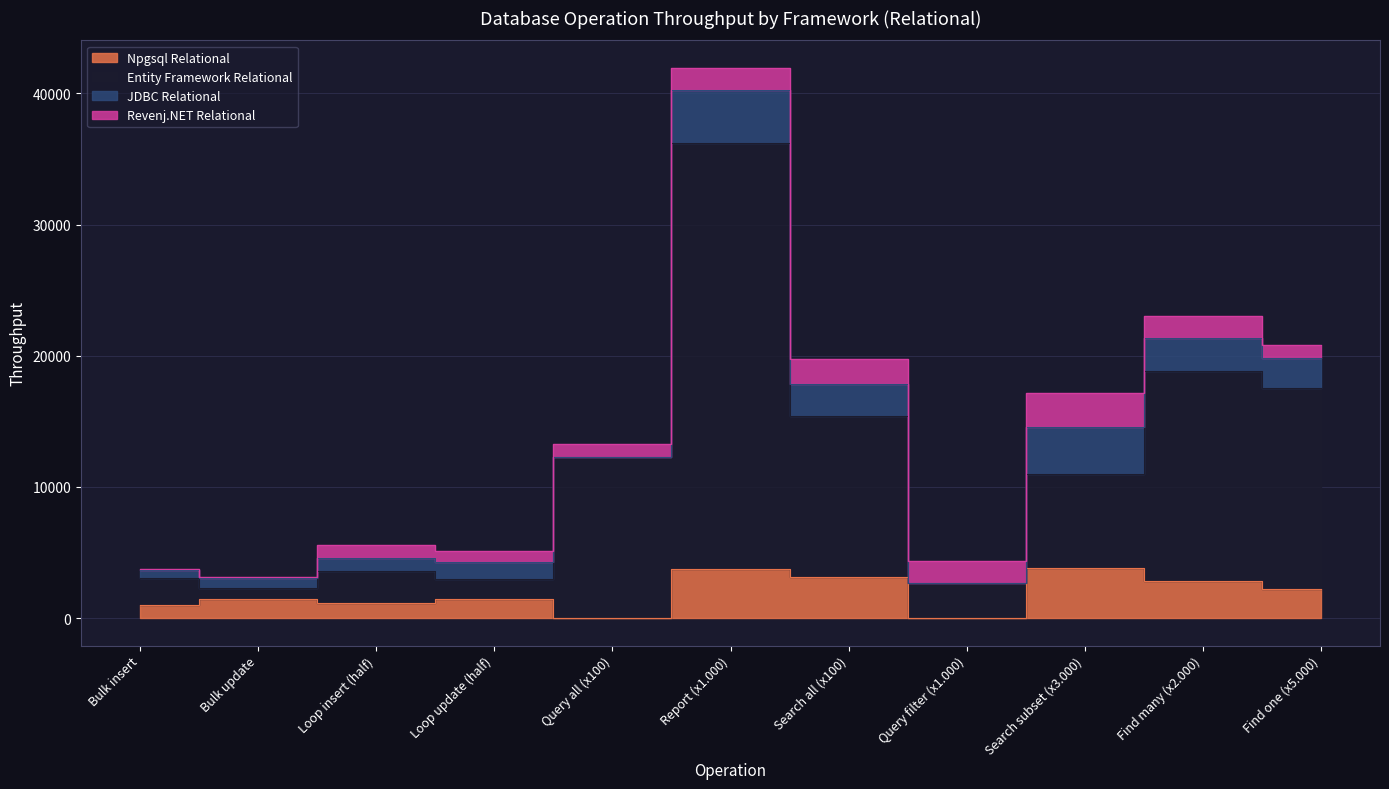

At which category is the sum across all series the highest?

Report (x1.000)